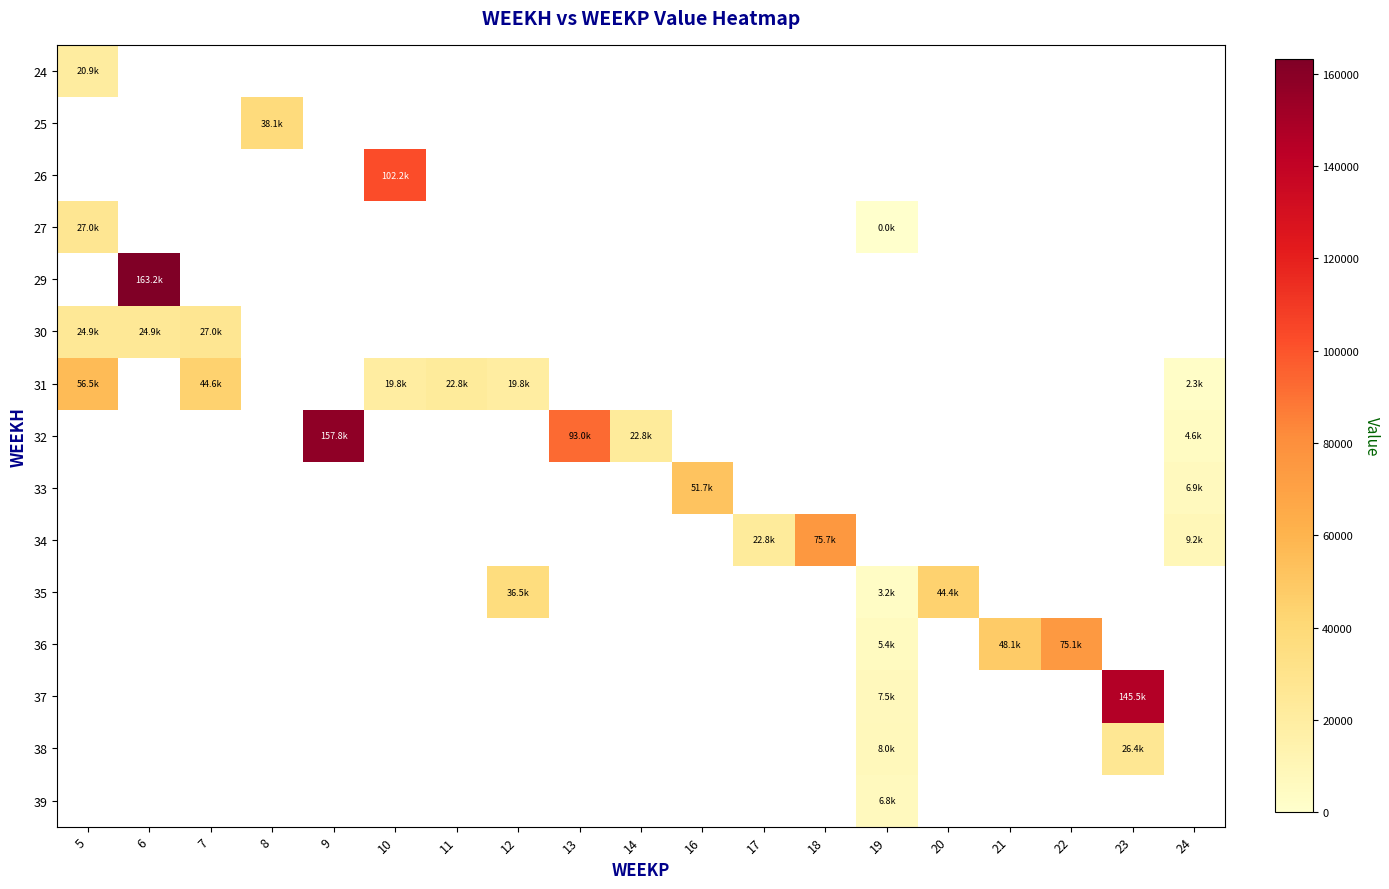

How many data points does each series have?

19